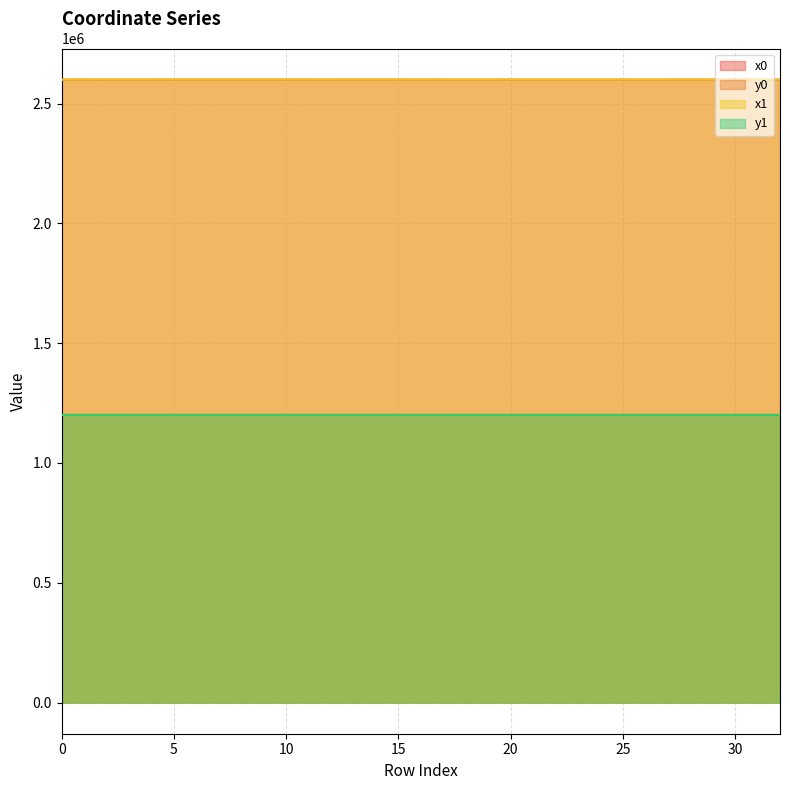

True or false: y0 and x1 cross at least once.

False